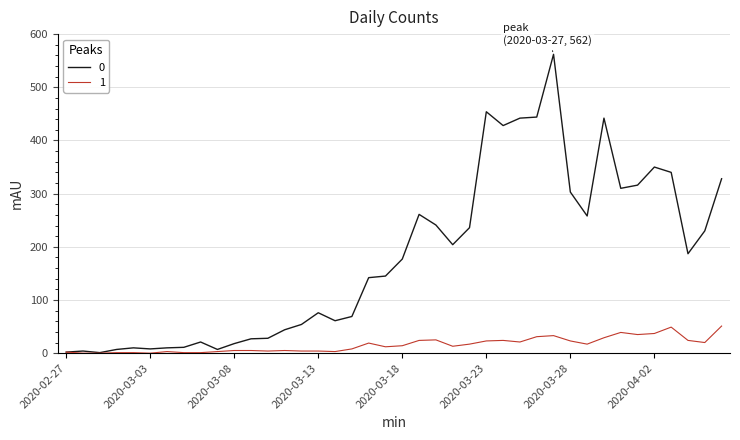

What is the greatest value displayed?

562